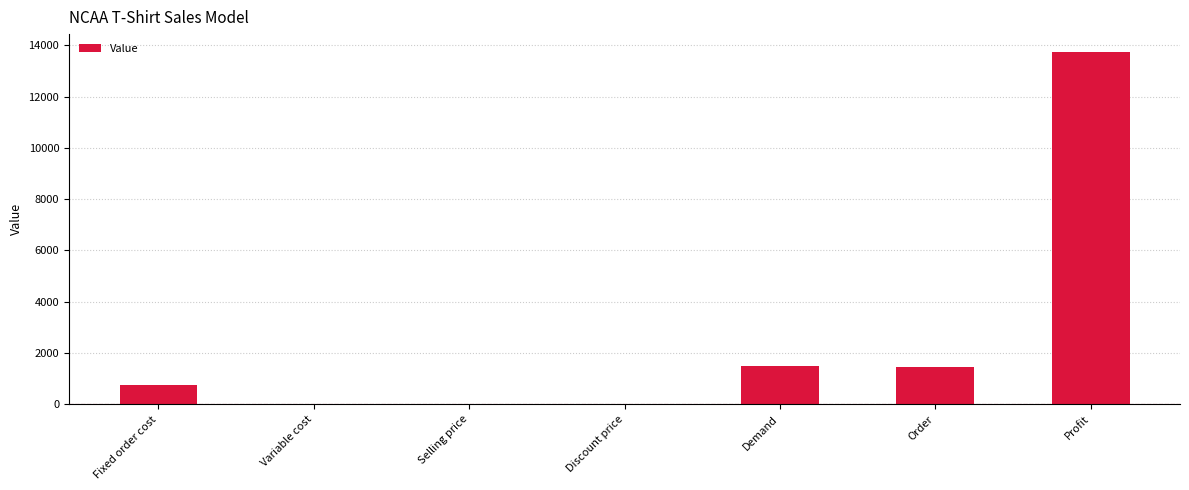

What is the sum of all values?

17482